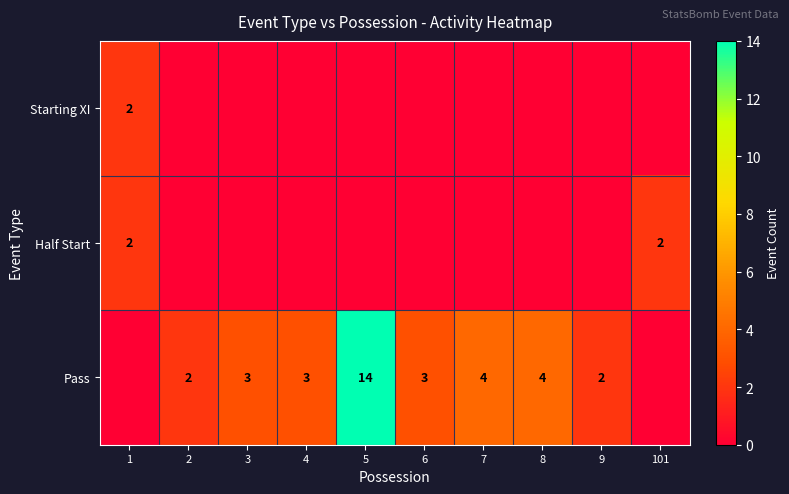

True or false: Starting XI has a value of 2 at 1.

True